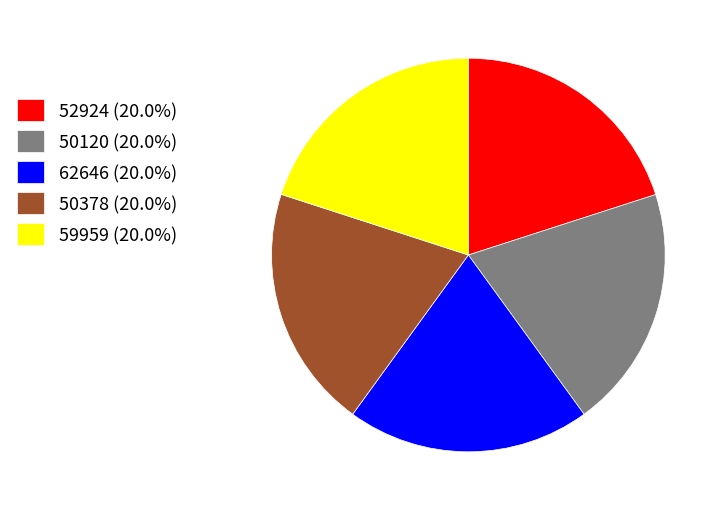

True or false: 50120 accounts for 20% of the total.

True